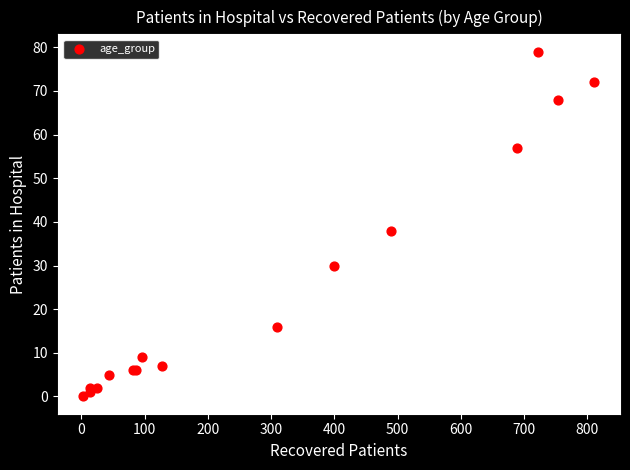

What Y value in the scatter plot is closest to 39?

38